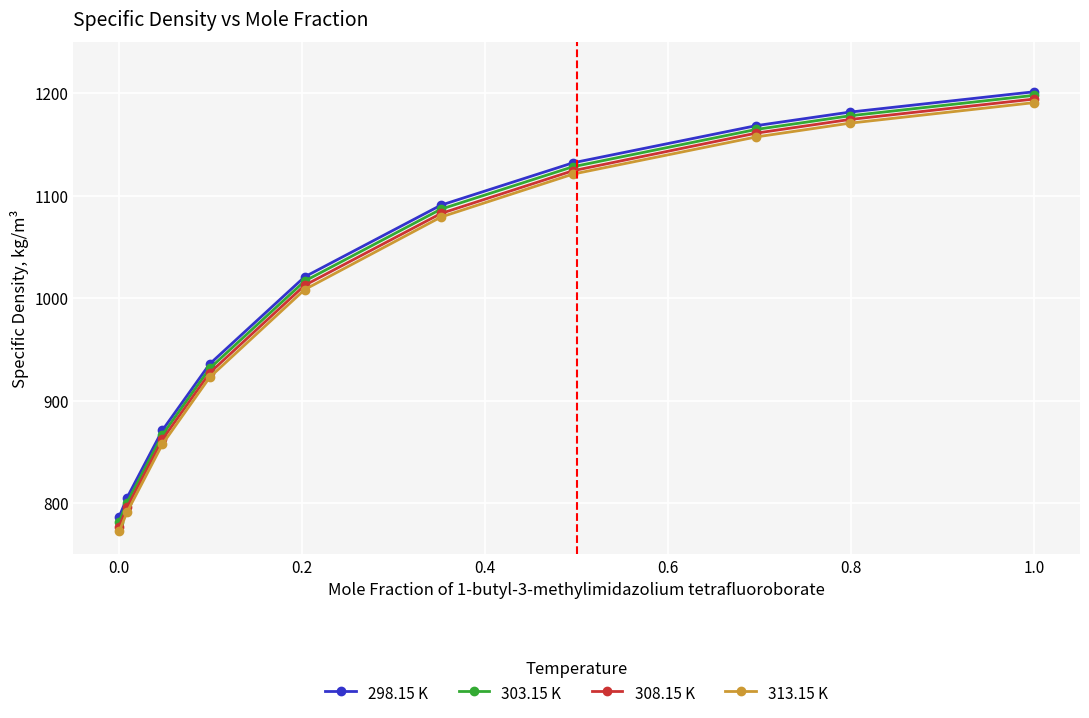

True or false: 303.15 K has more than 0 interior local peaks.

False